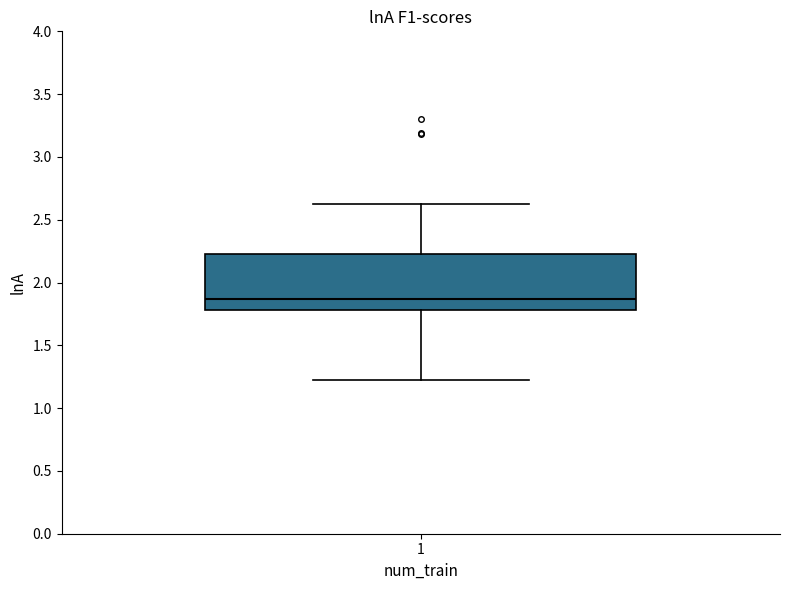

Read this box plot against the y-axis: the position of the median line, the range covered by the box, and the ends of both whiskers. The values are not printed on the chart, so give them approximately, as read against the axis.

median 1.85, box 1.80 to 2.25, whiskers 1.20 to 2.65